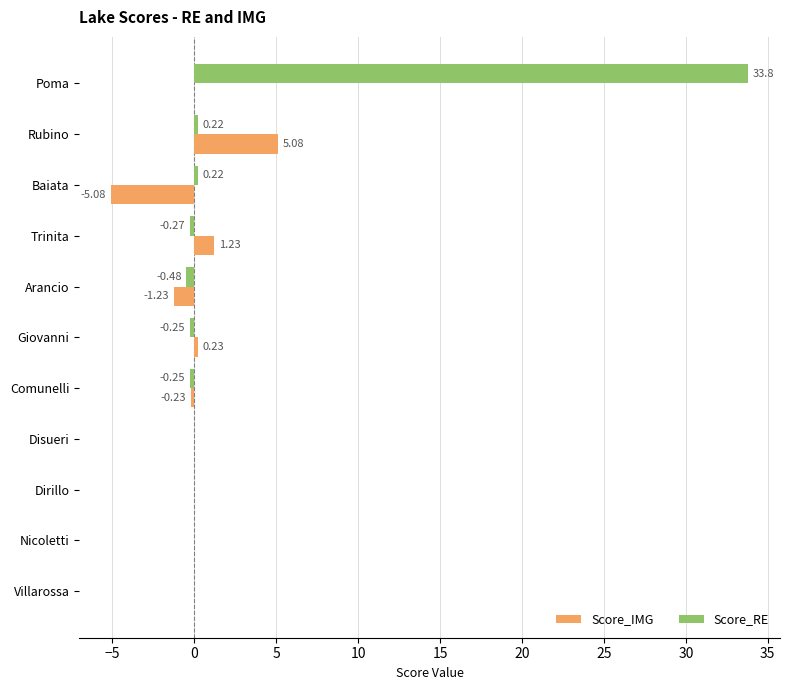

Between Comunelli and Nicoletti, which series saw the biggest shift?

Score_RE